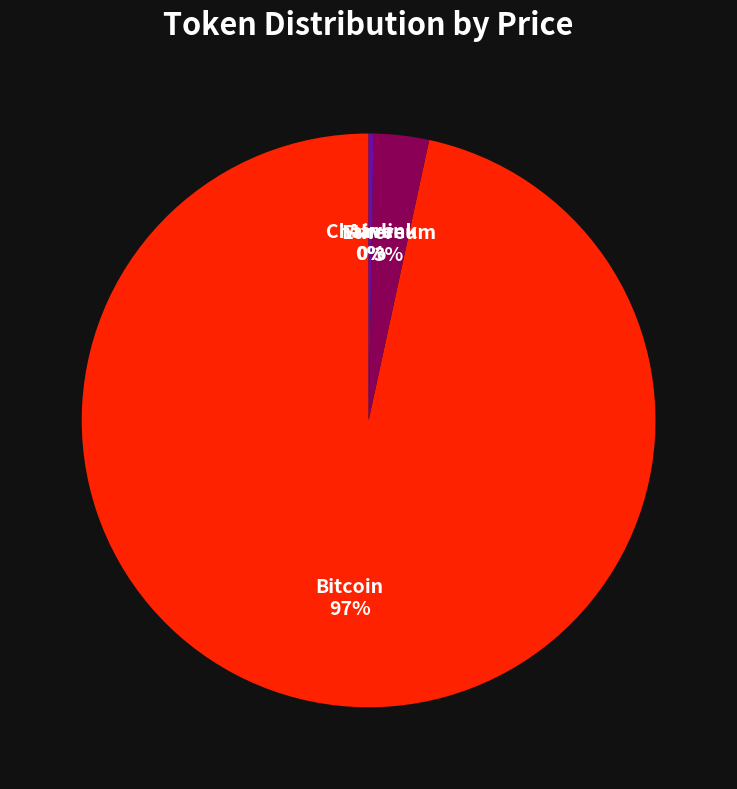

Is there a majority slice in this chart?

Yes